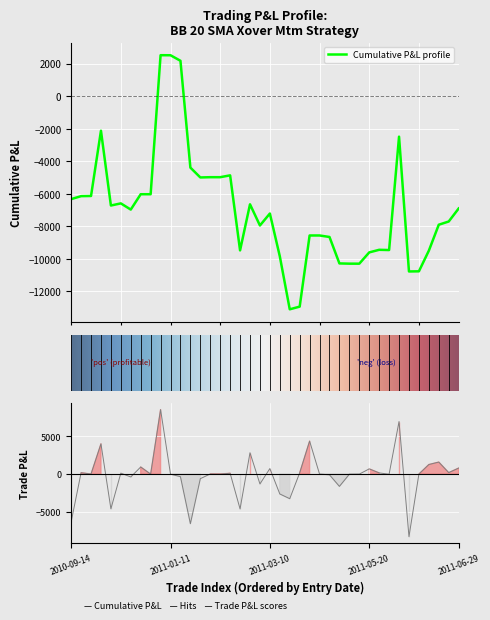

What is the difference between the maximum and minimum values?

16823.5